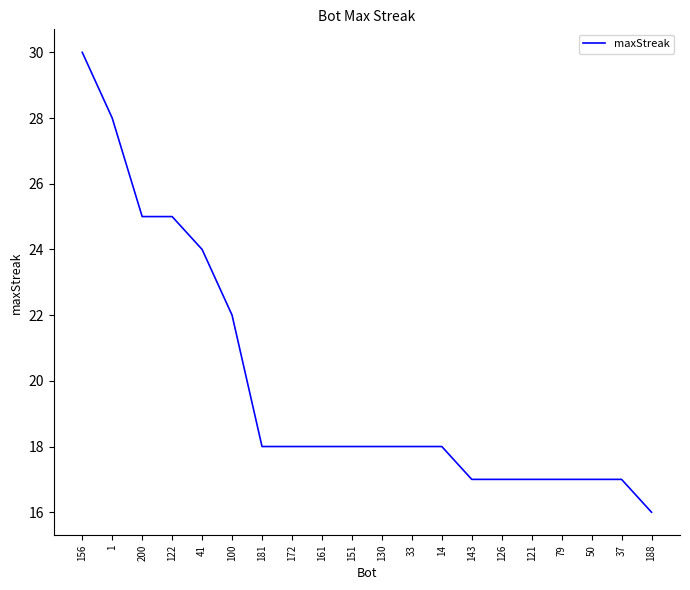

What position from the right is 122?

17